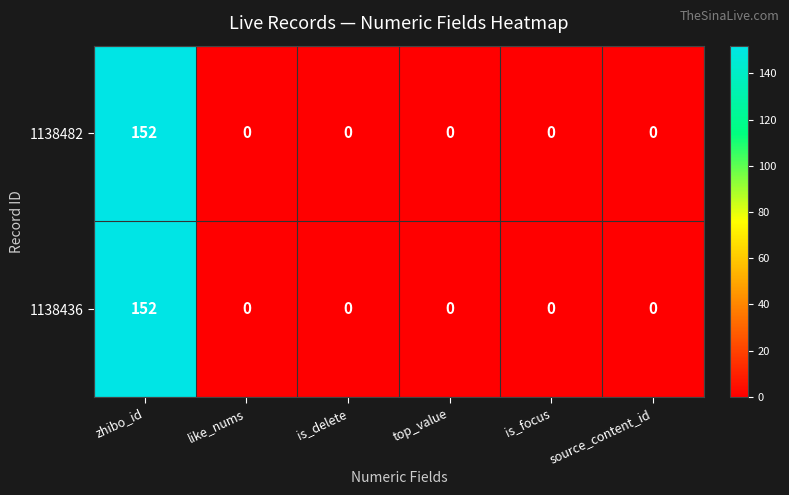

At which category is the sum across all series the highest?

zhibo_id